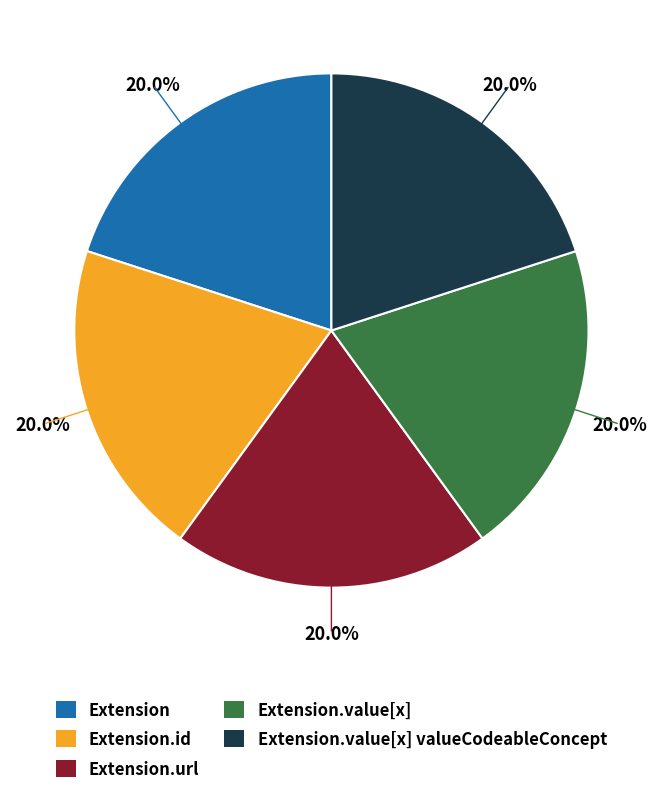

How many slices are in this pie chart?

5